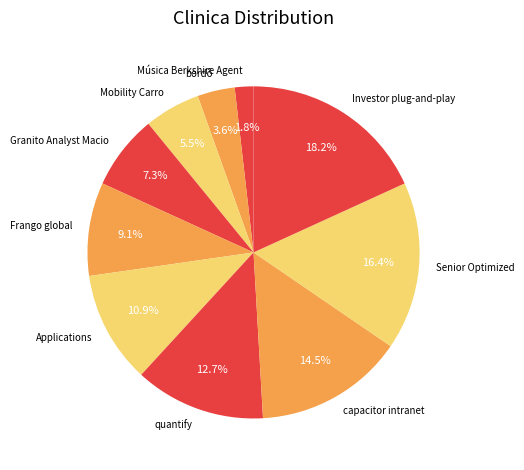

To the nearest percent, what is the difference between the Mobility Carro and Investor plug-and-play slice percentages?

13%